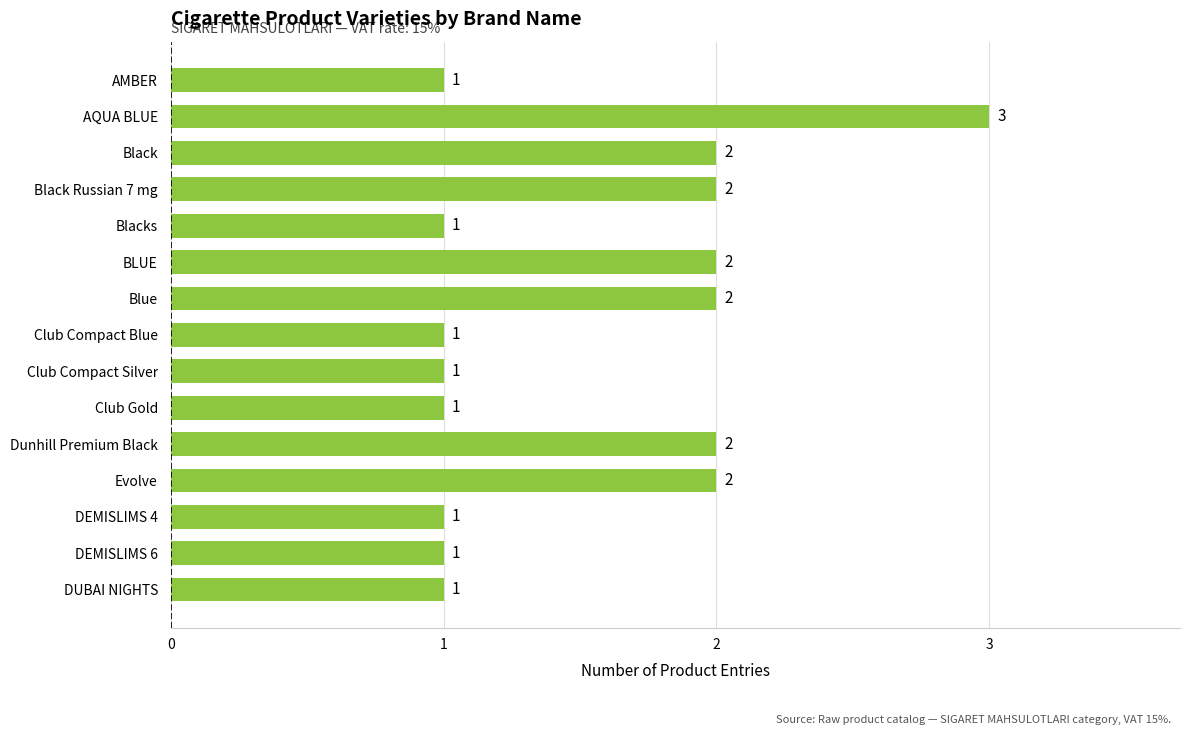

Approximately how many times larger is the value at AQUA BLUE compared to Black?

1.5